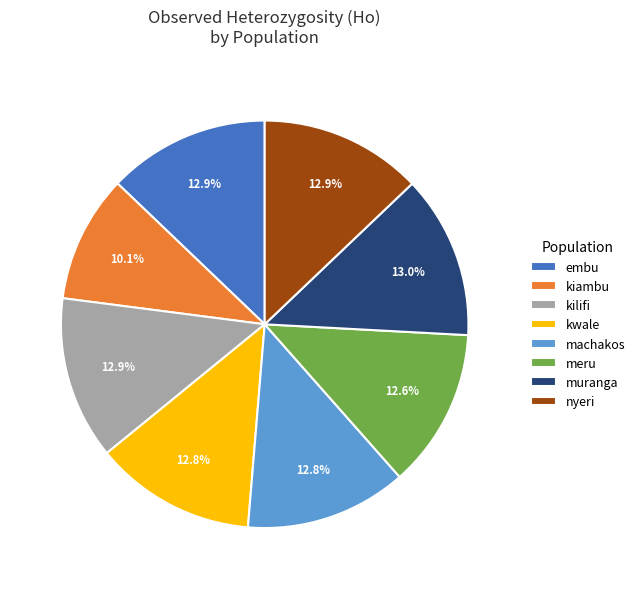

How many segments does this pie chart have?

8